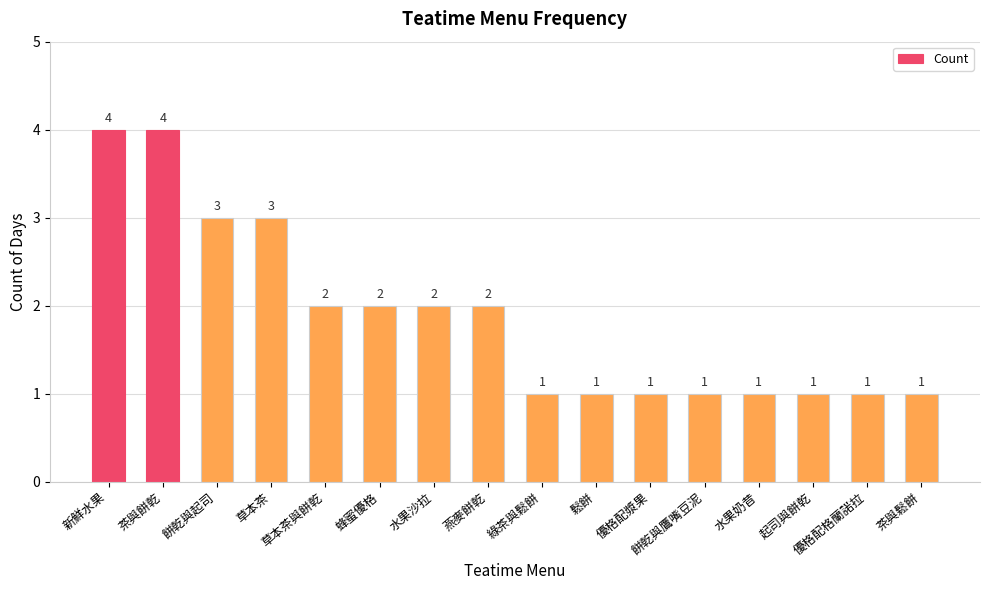

What is the sum of the values at 起司與餅乾 and 水果沙拉?

3